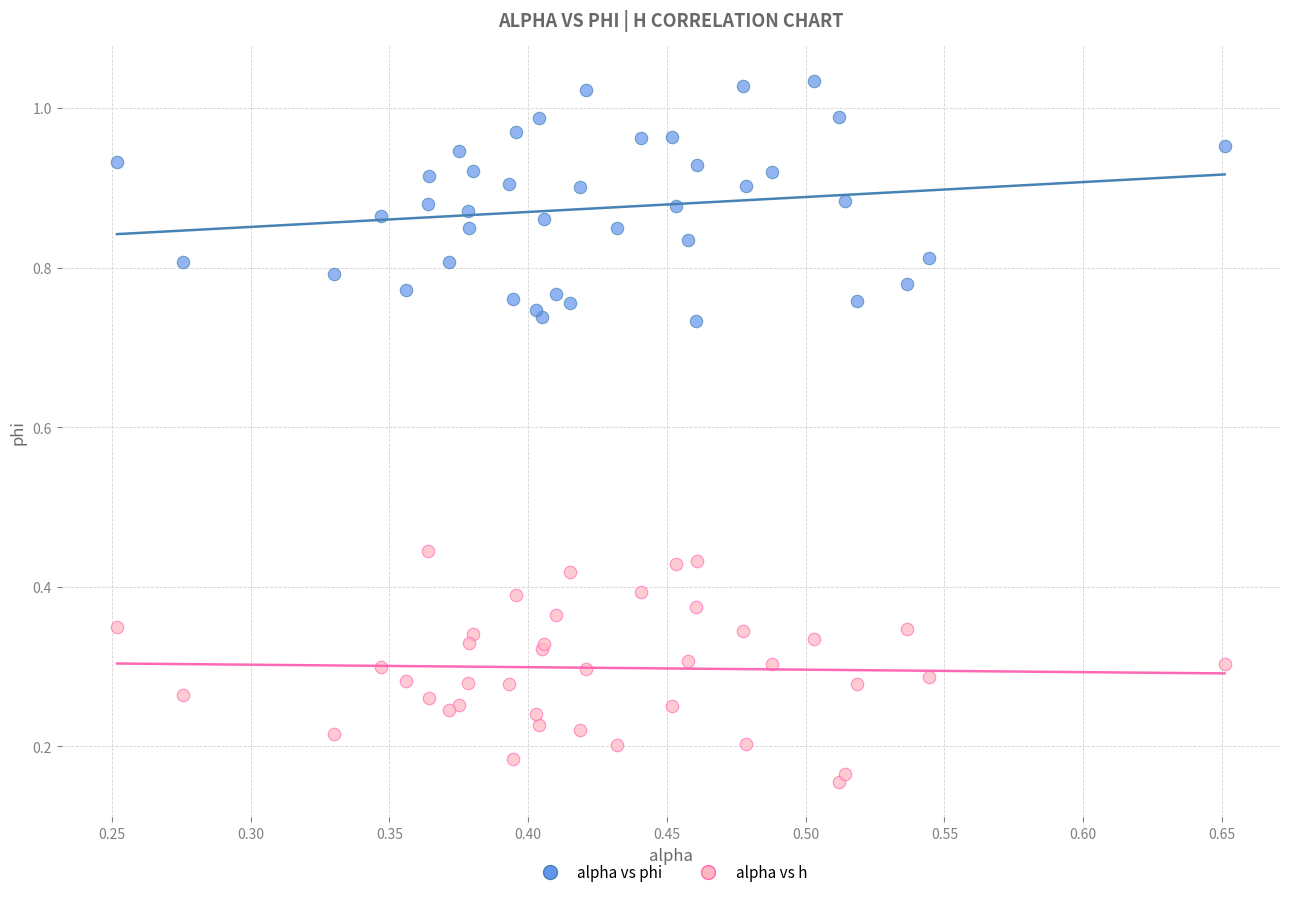

Which series contains the highest Y value?

alpha vs phi